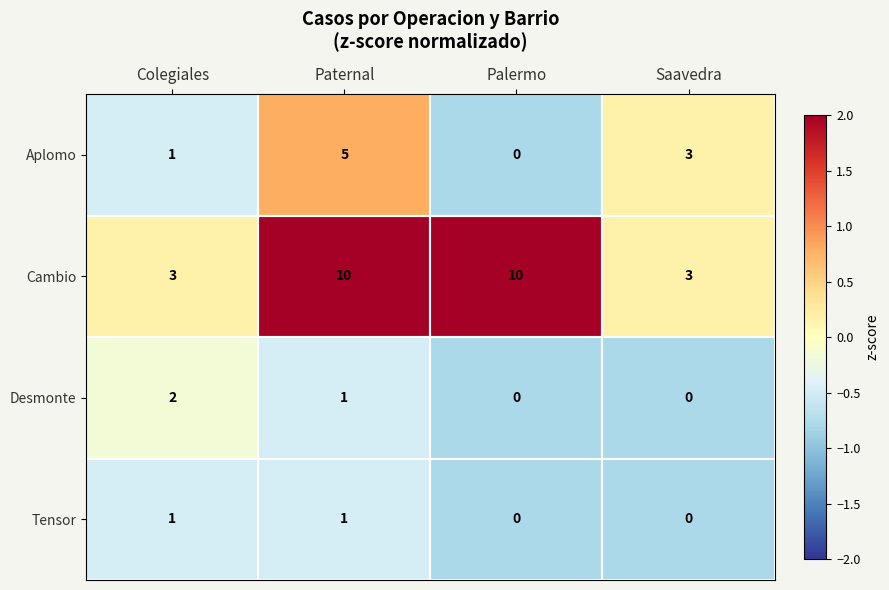

The Aplomo series shows 0 at Colegiales. True or false?

False